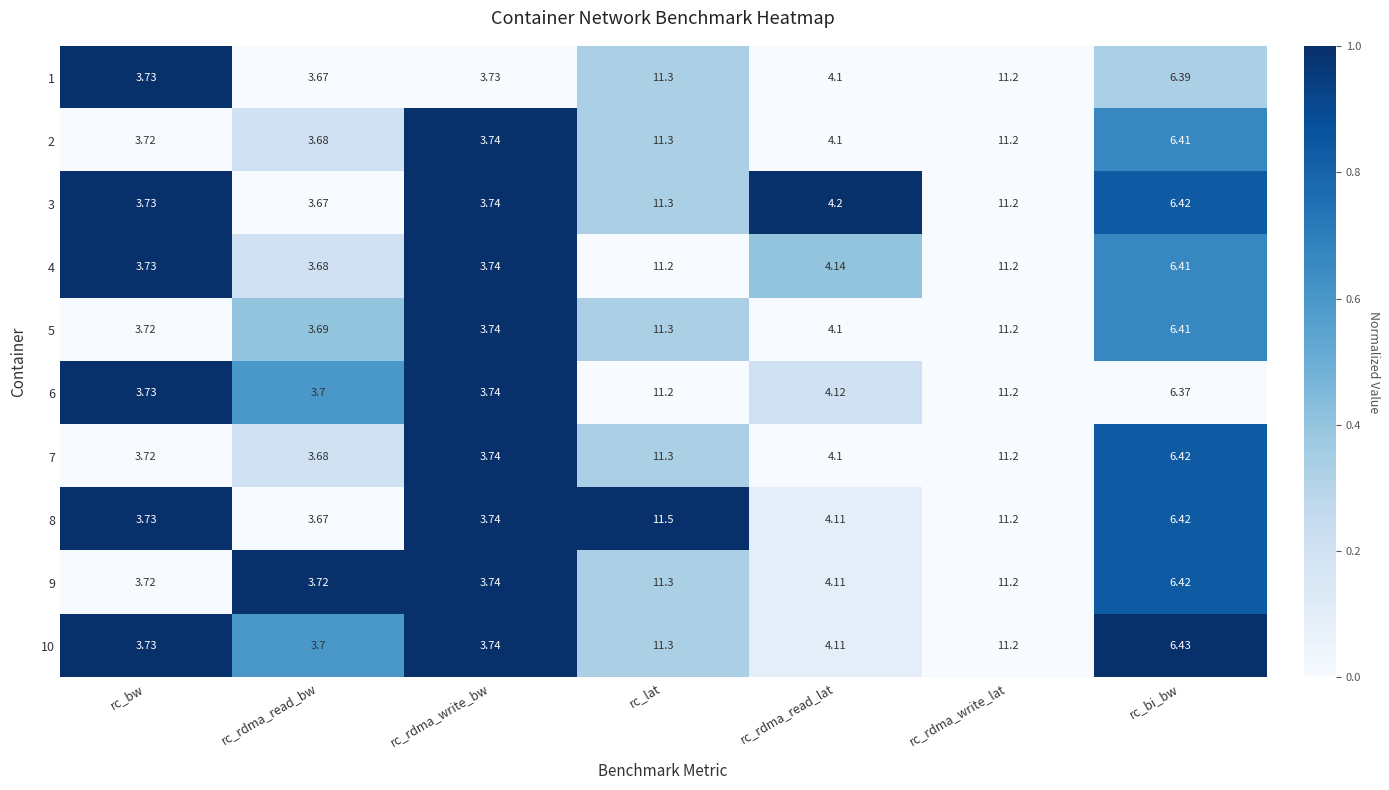

List the labels in order of 10 value, largest first.

rc_lat, rc_rdma_write_lat, rc_bi_bw, rc_rdma_read_lat, rc_rdma_write_bw, rc_bw, rc_rdma_read_bw